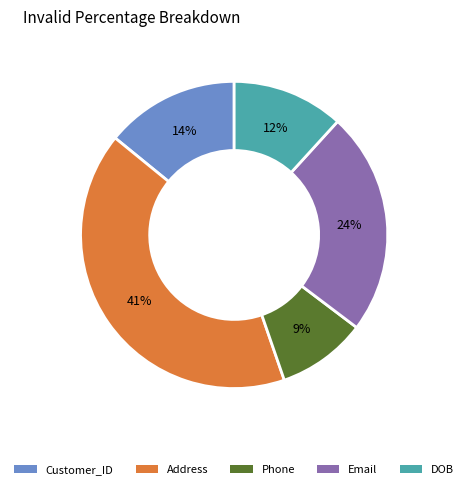

What is the smallest slice in the pie chart?

Phone